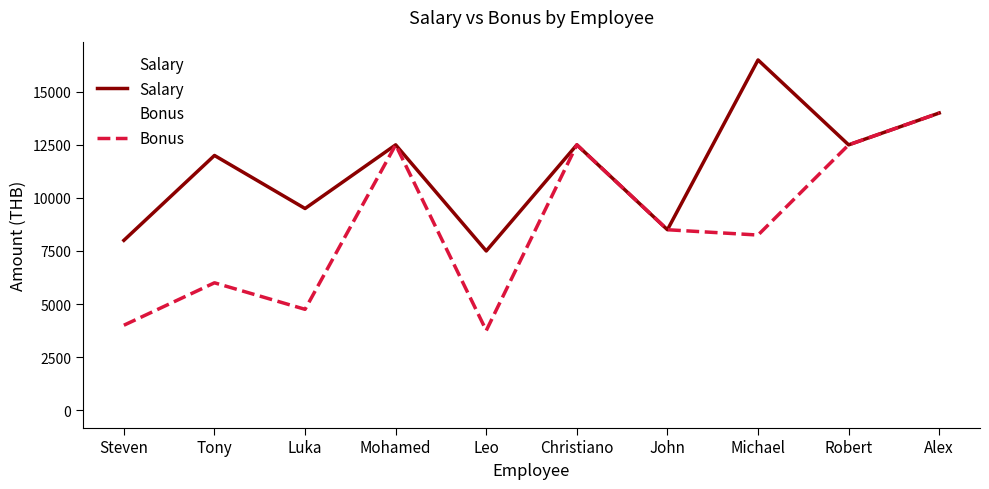

Does the chart have visible grid lines?

No